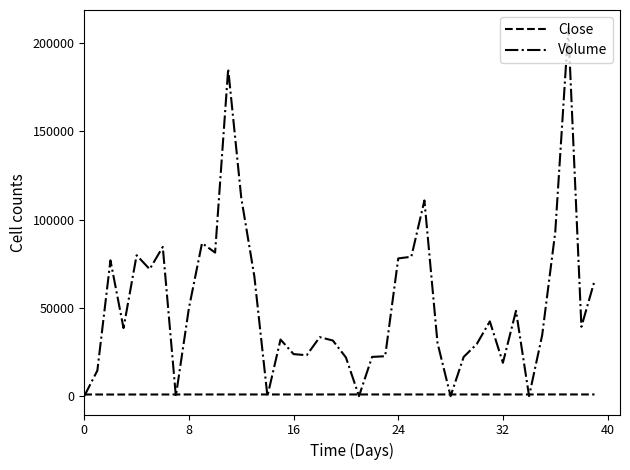

How many distinct data groups are displayed?

2